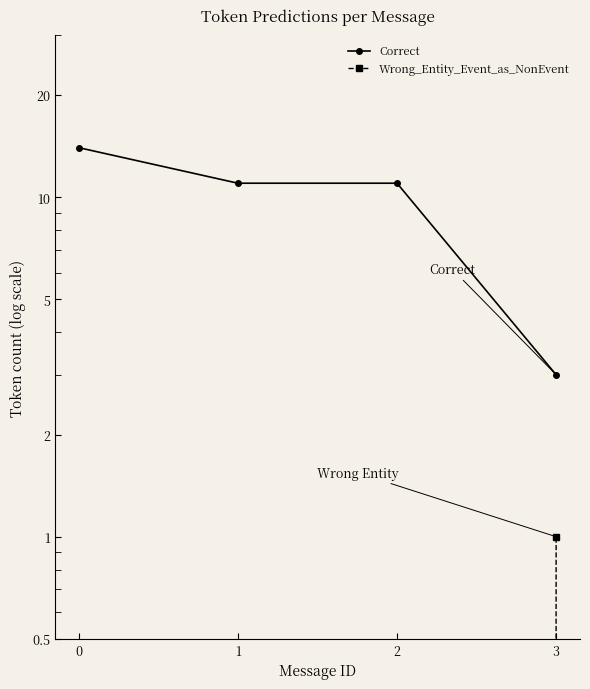

How many lines are shown in the chart?

2